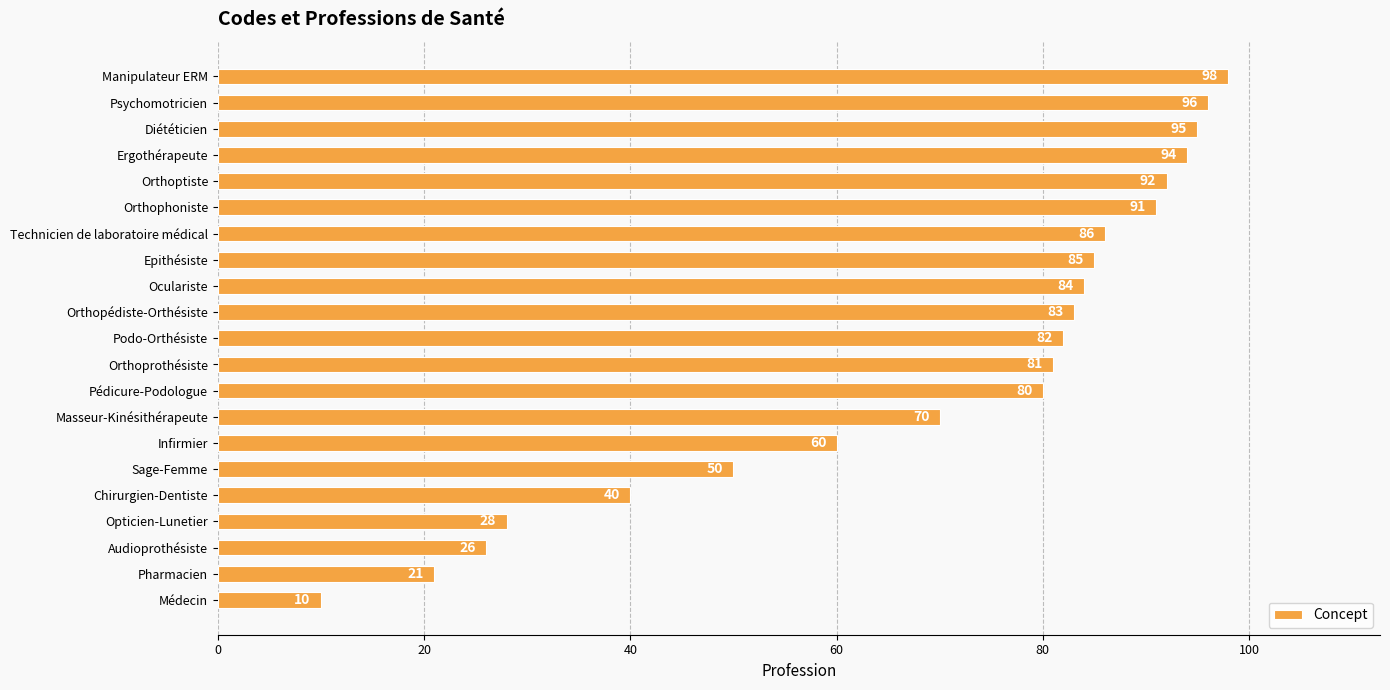

What is the average value?

69